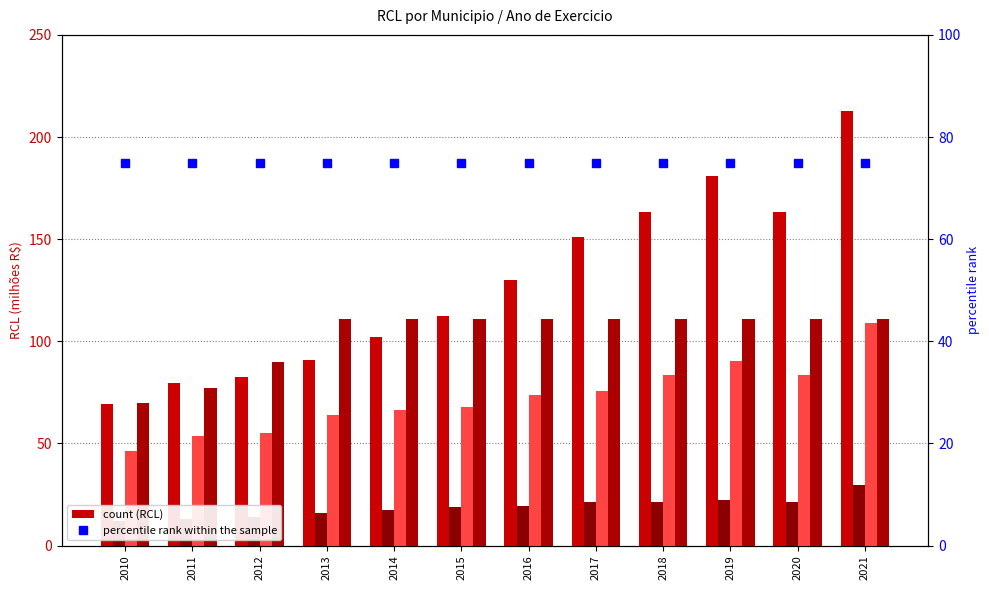

How many data points in Aguai are above 73?

6